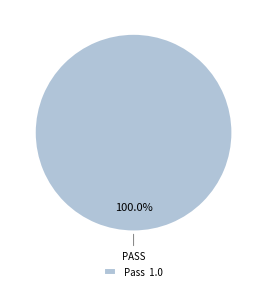

Which slice represents more than half of the pie?

Pass 1.0